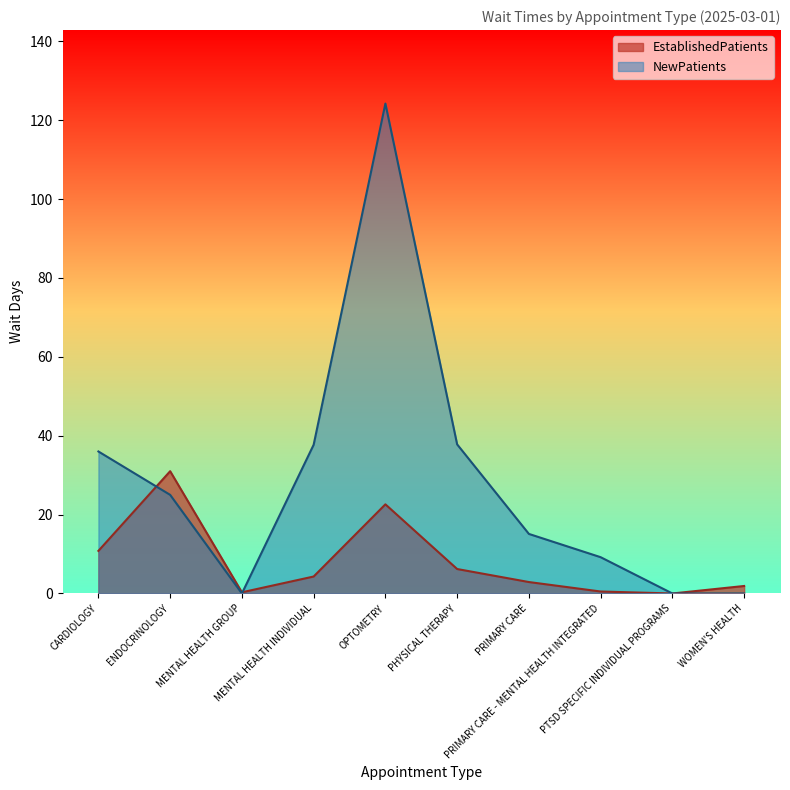

How many lines are shown in the chart?

2